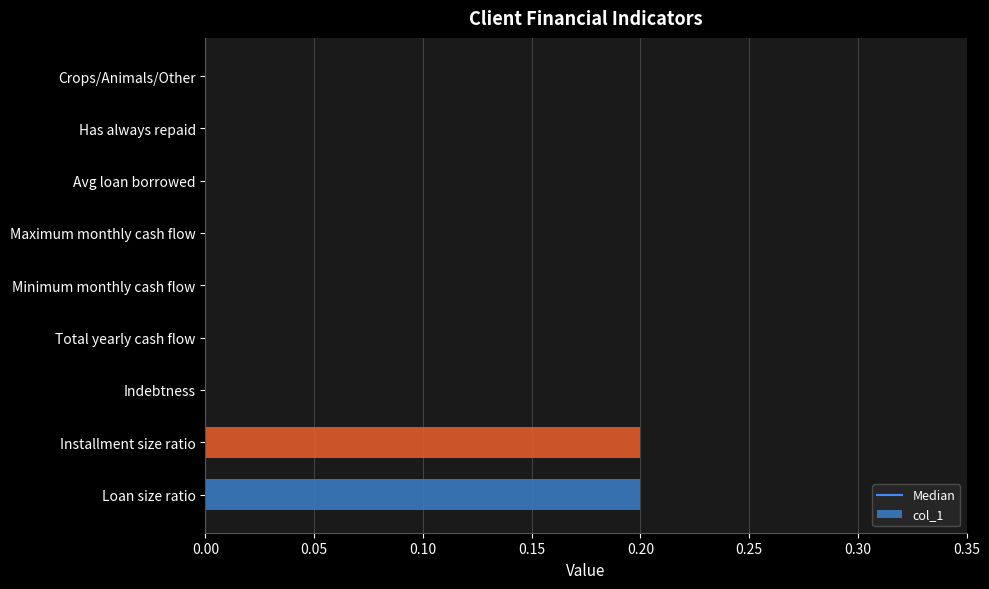

The chart shows a value of 0.0 at Has always repaid. True or false?

True